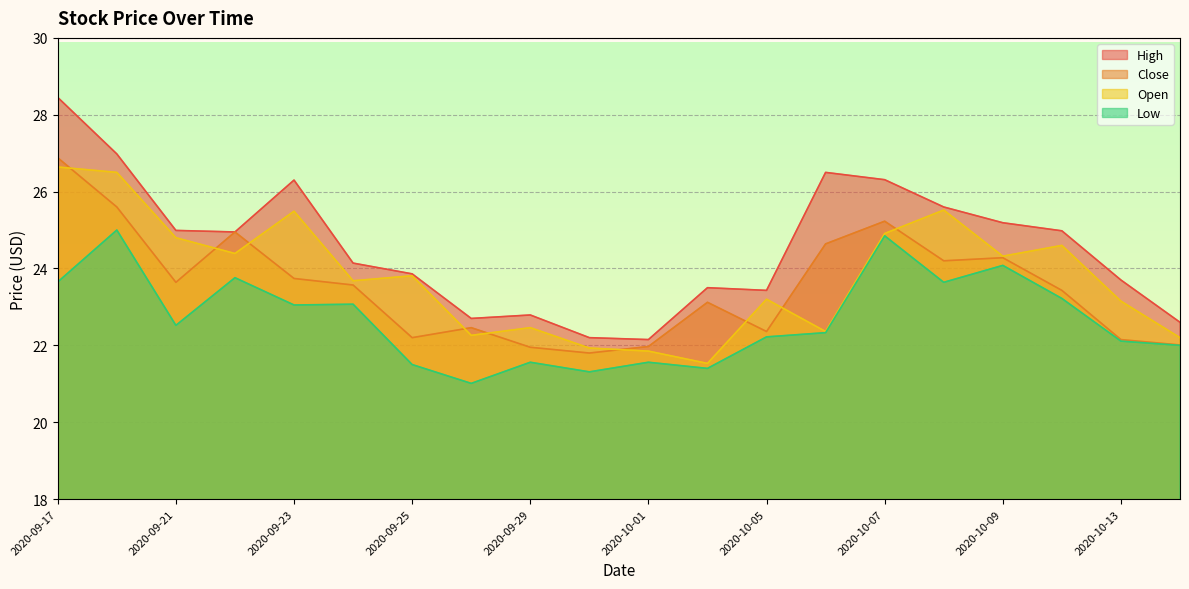

What are all the series names shown in the legend?

High, Close, Open, Low